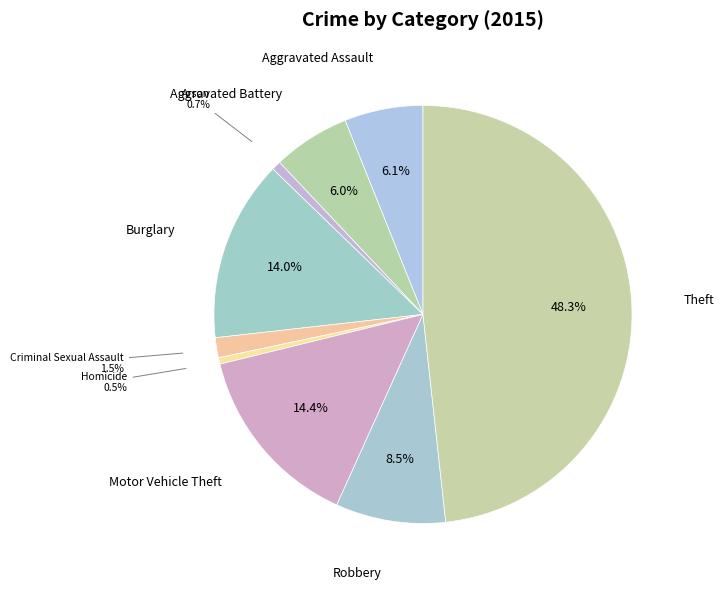

How many segments does this pie chart have?

9